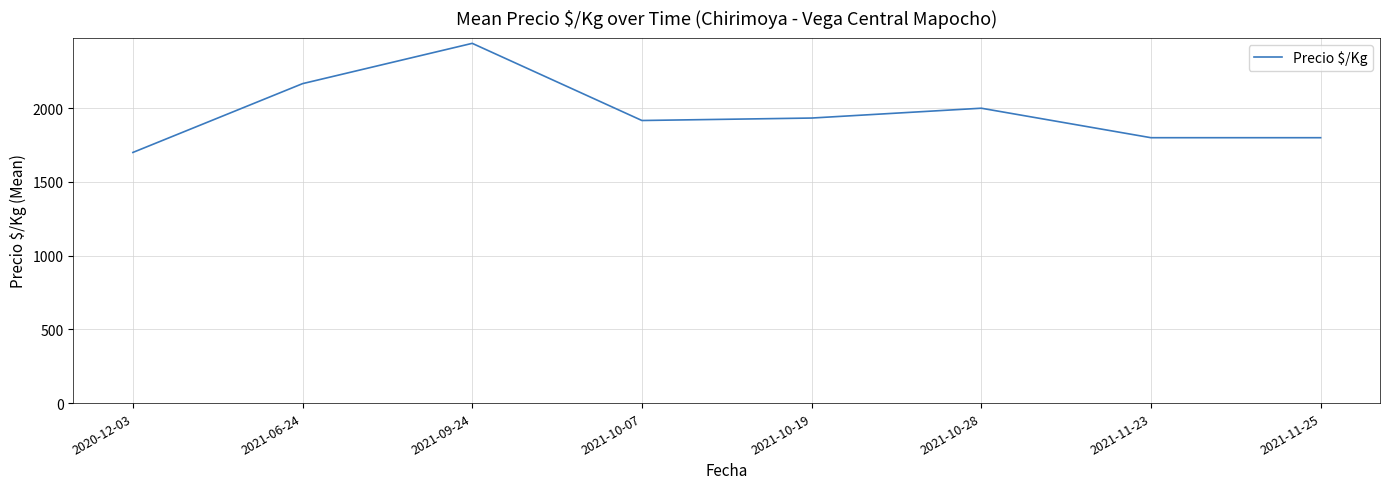

Reading left to right, transcribe all the data shown in this chart.

1700.0	2166.7	2440.0	1916.7	1933.3	2000.0	1800.0	1800.0